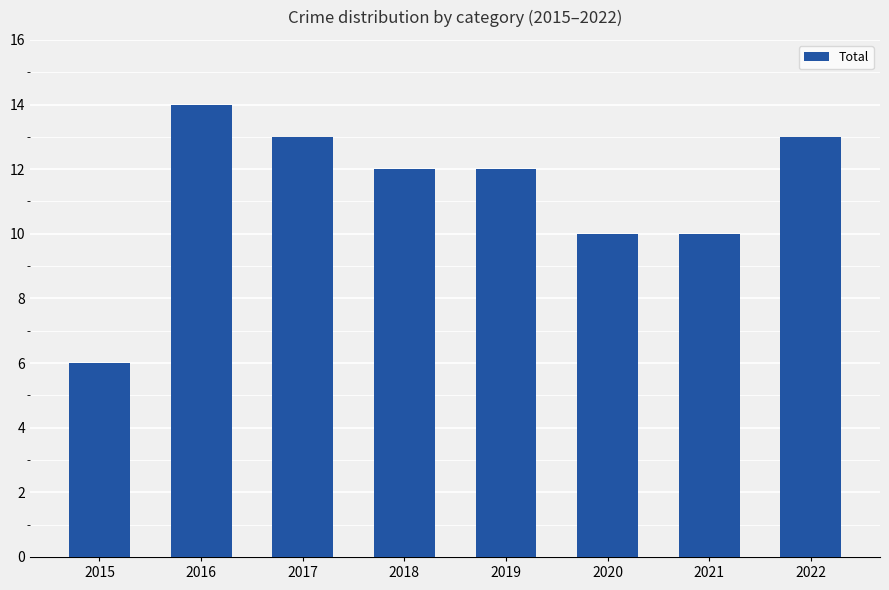

Where does the data first go above 12?

2016